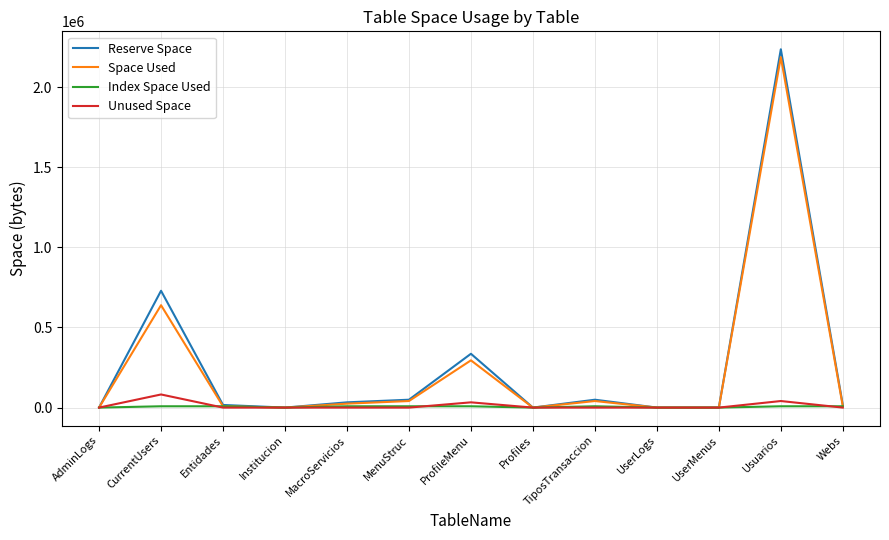

At which category is the sum across all series the highest?

Usuarios